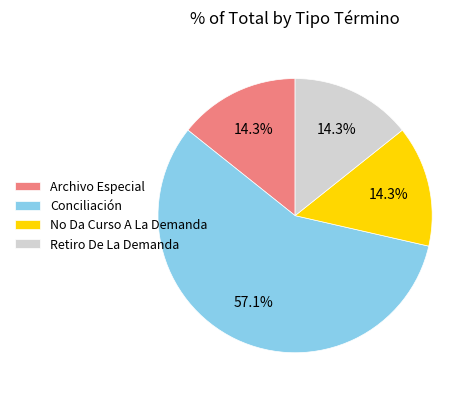

How many segments does this pie chart have?

4